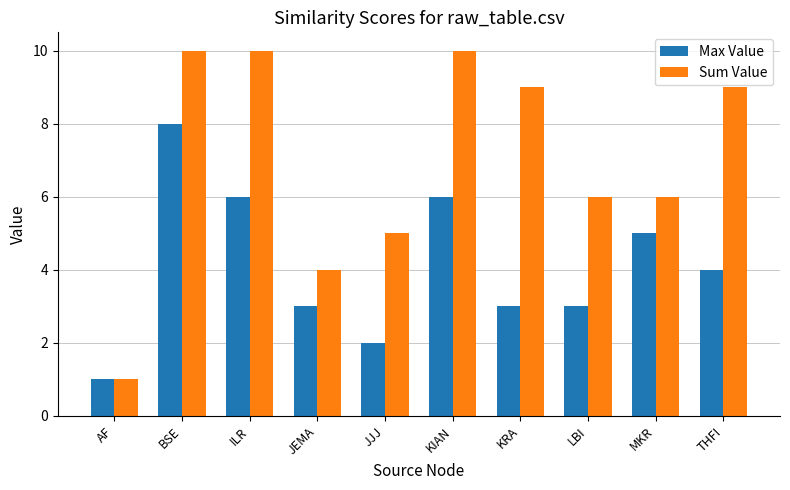

Which category has the lowest value across all series?

AF